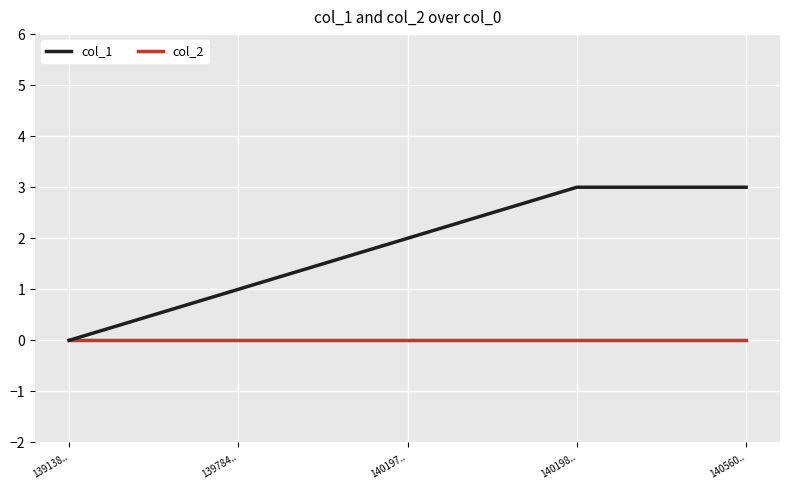

At which label does col_1 reach its minimum?

139138..